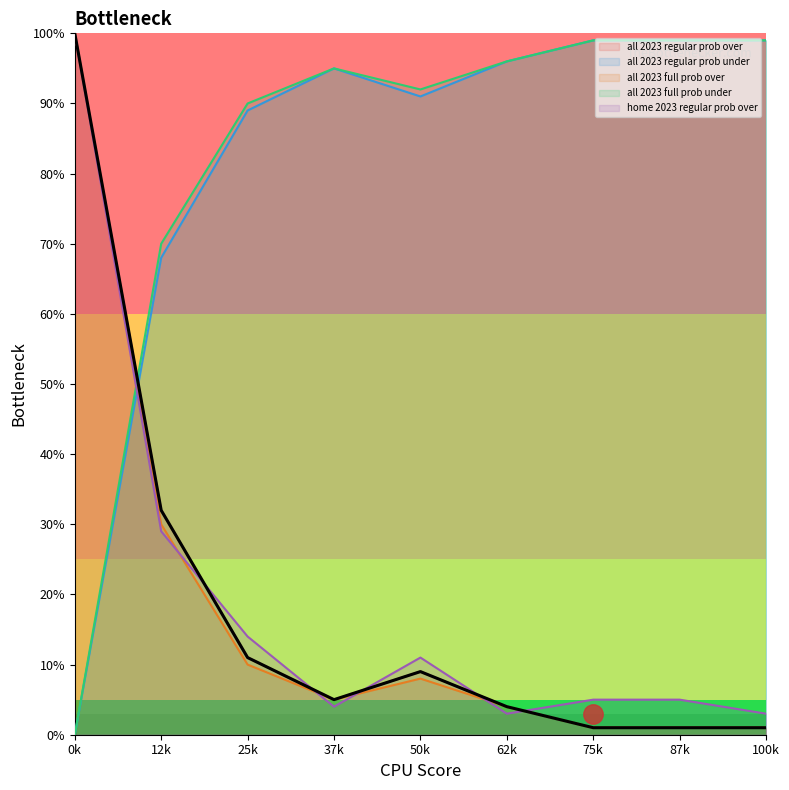

At how many categories does at least one series exceed 95?

5